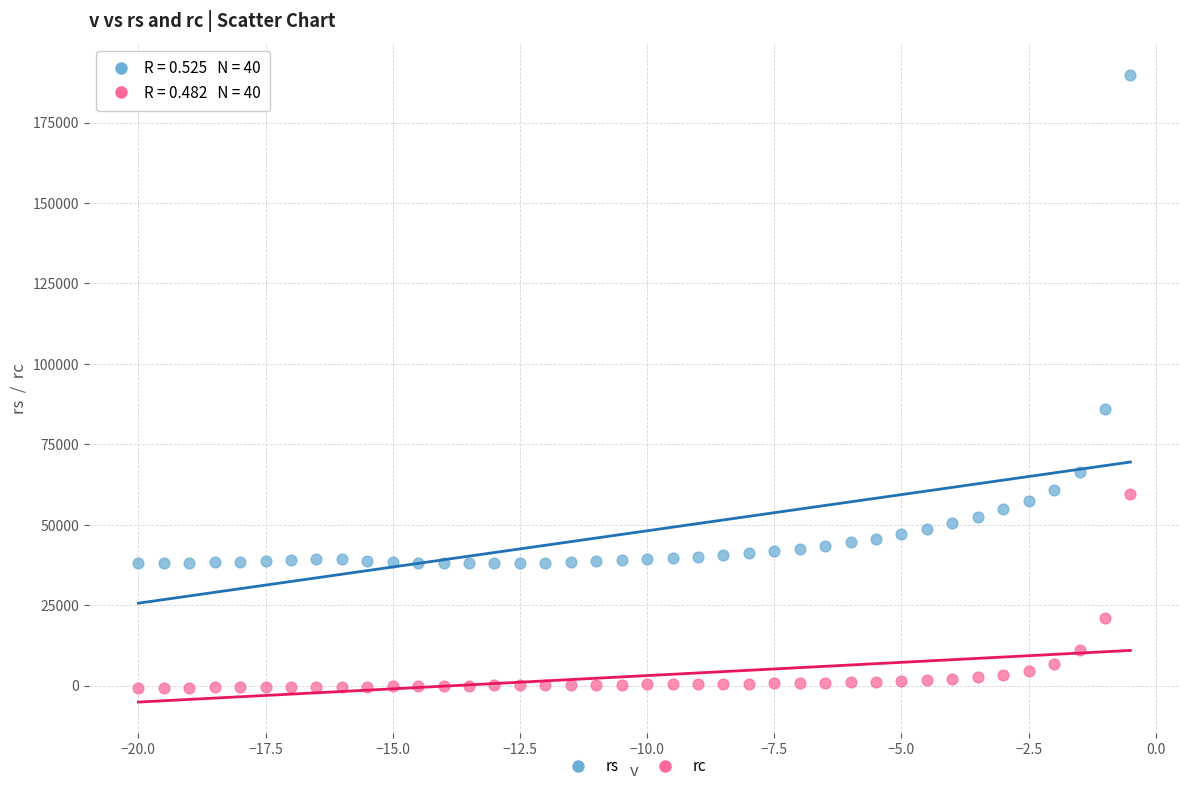

Which series contains the highest Y value?

rs